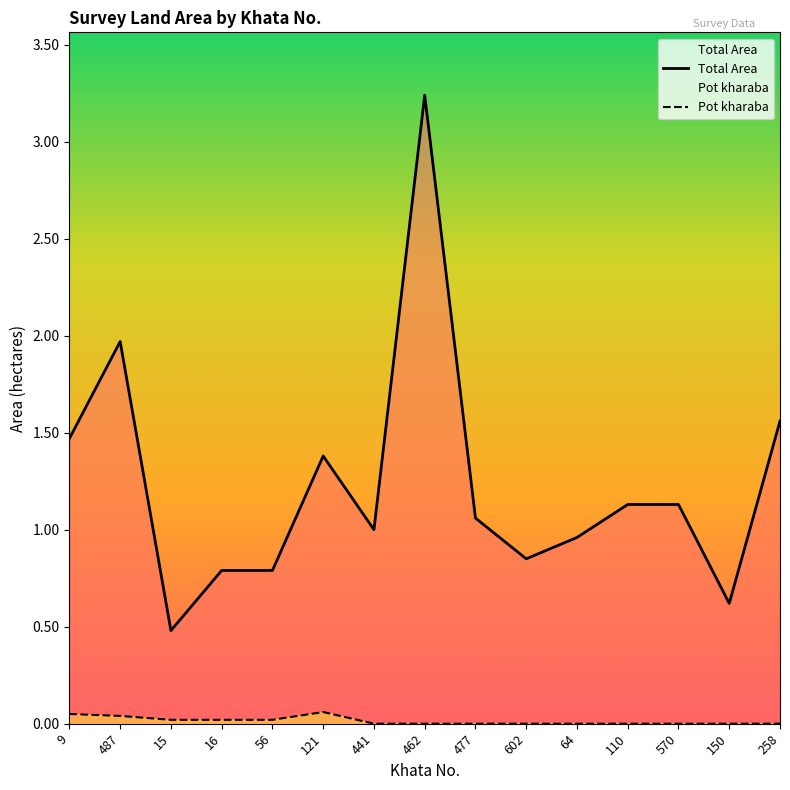

Reading left to right, list all the values displayed in this chart.

Total Area: 9=1.5	487=2.0	15=0.5	16=0.8	56=0.8	121=1.4	441=1.0	462=3.2	477=1.1	602=0.8	64=1.0	110=1.1	570=1.1	150=0.6	258=1.6
Pot kharaba: 9=0.1	487=0.0	15=0.0	16=0.0	56=0.0	121=0.1	441=0.0	462=0.0	477=0.0	602=0.0	64=0.0	110=0.0	570=0.0	150=0.0	258=0.0